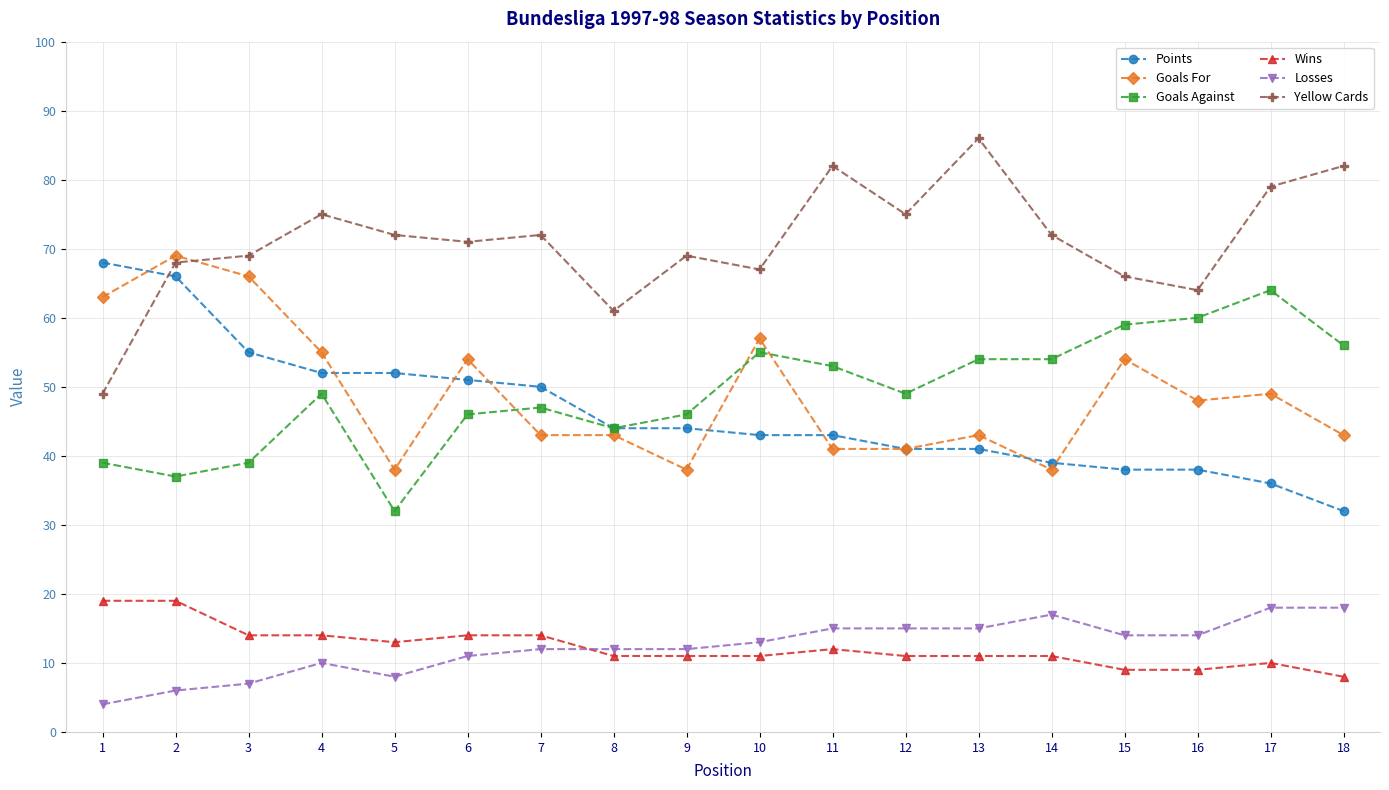

Is this an area chart (filled region under the line)?

No